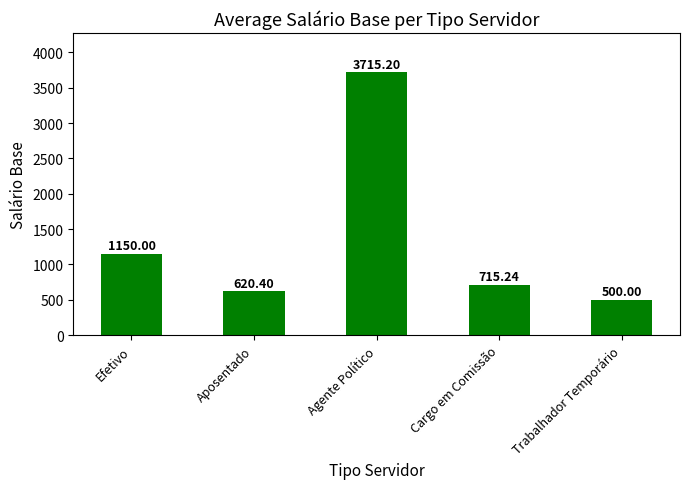

What is the label of the 1st bar from the right?

Trabalhador Temporário